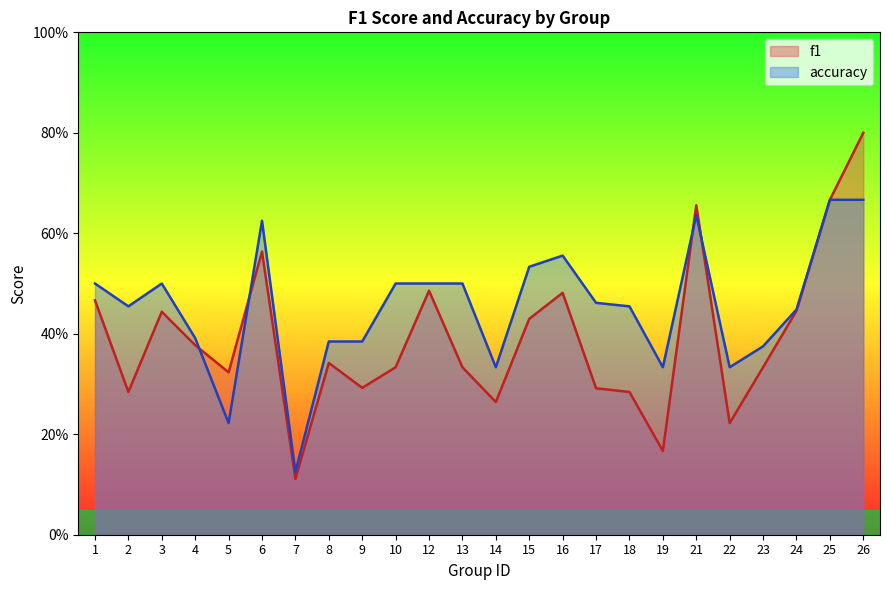

Is it true that f1 equals 0.3 at 5?

True